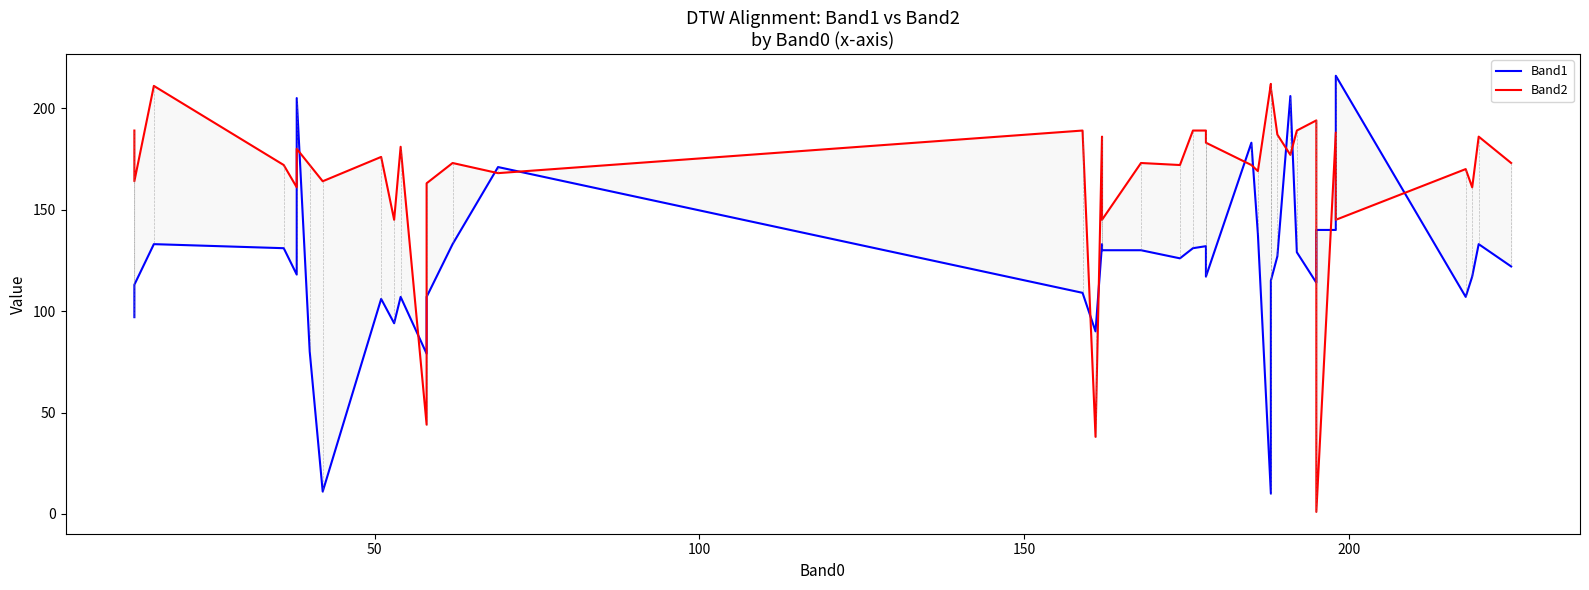

Is the value of Band2 at 22 greater than the value of Band1 at 25?

Yes